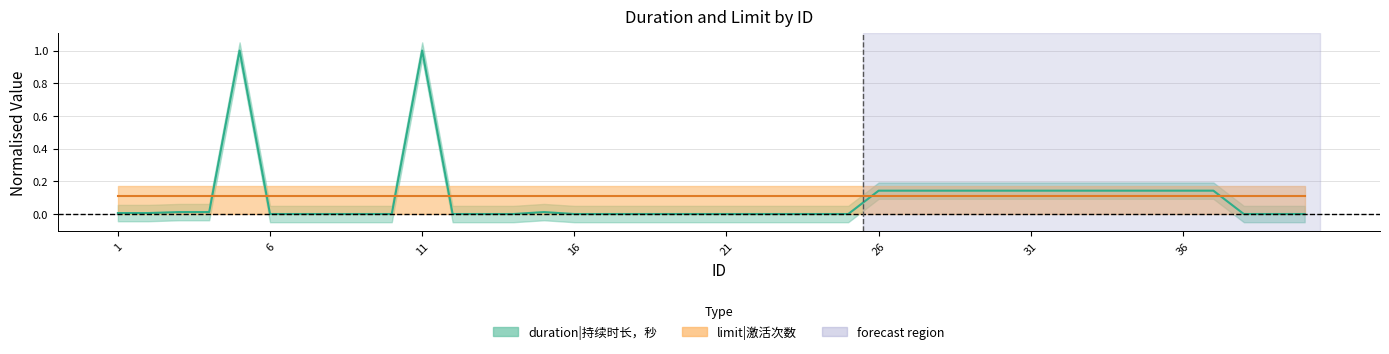

Where is the data nearest to the value 0?

6